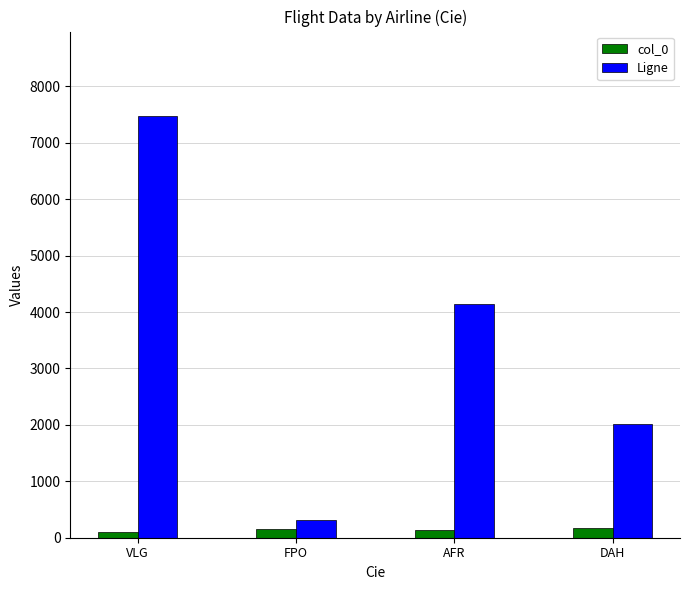

What value does the col_0 series have at FPO, to the nearest 5?

150